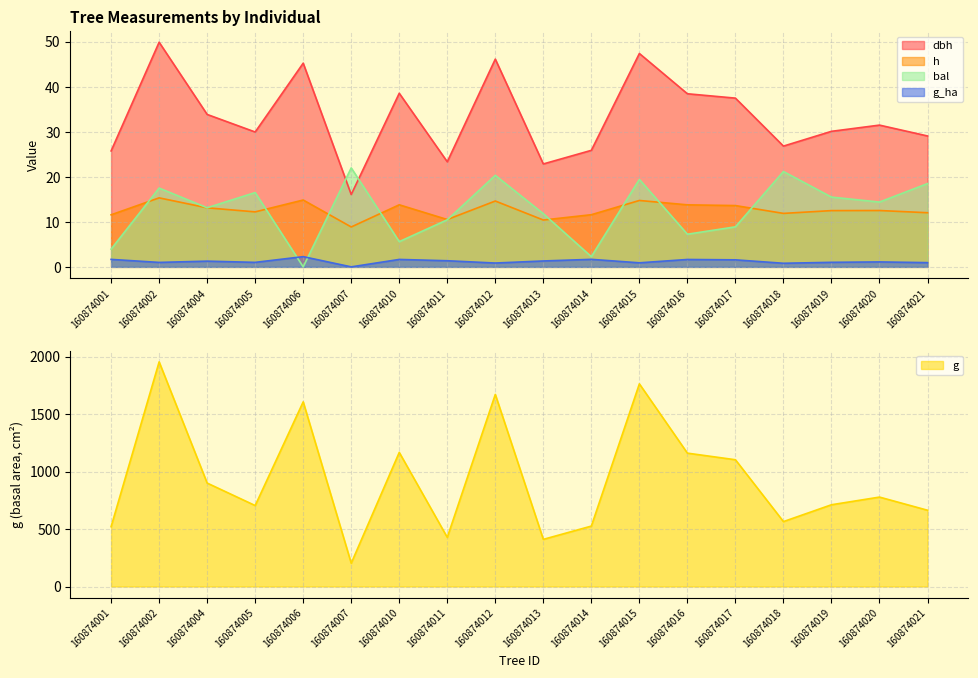

Where is bal nearest to the value 10?

160874011